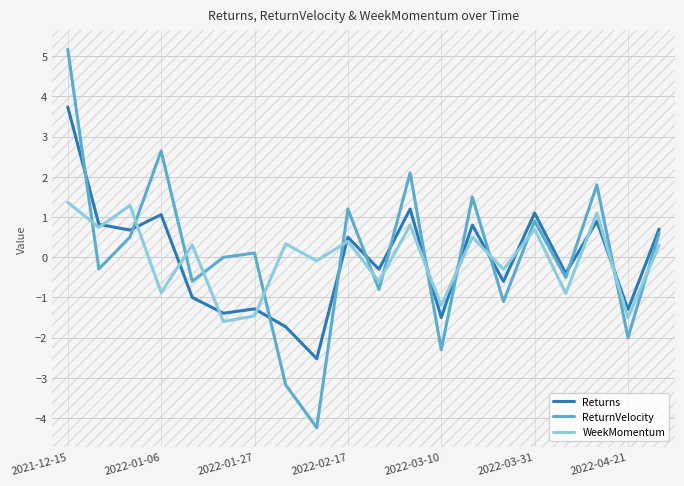

What is the lowest value of the ReturnVelocity series?

-4.2